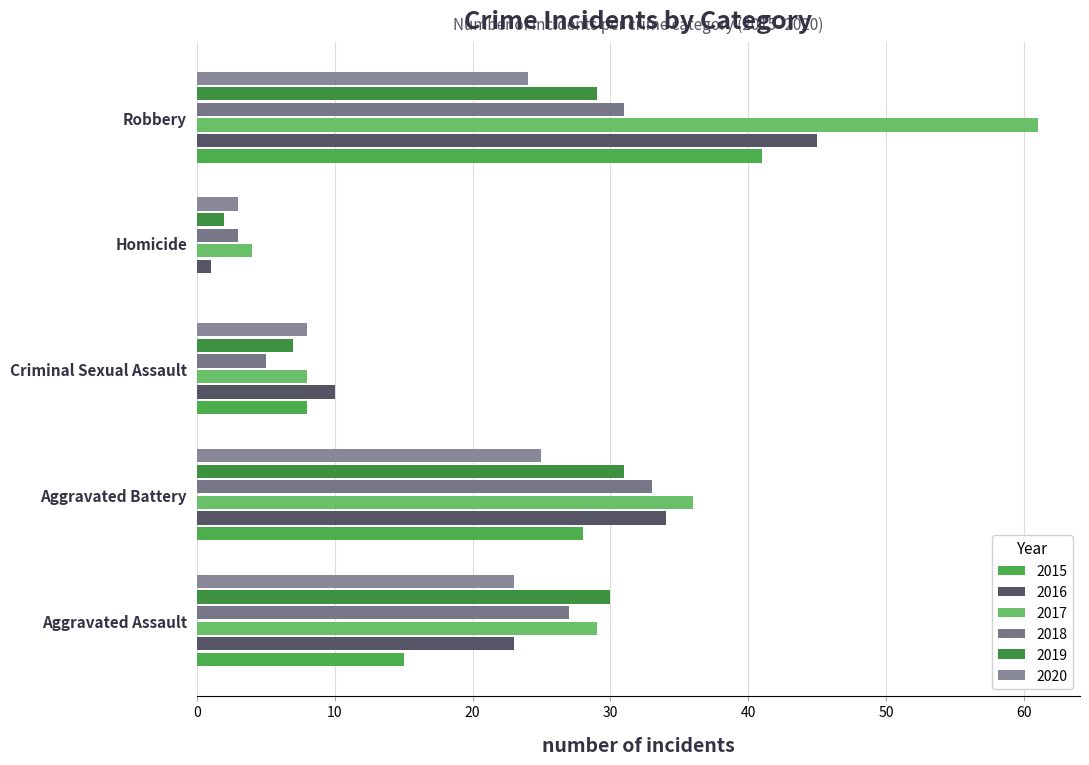

At which category is the sum across all series the highest?

Robbery